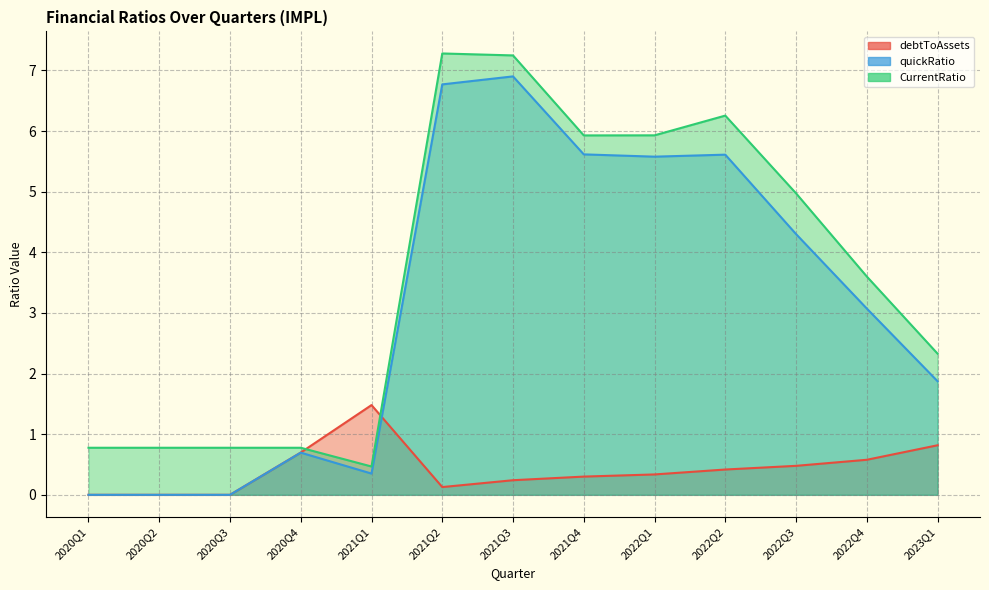

Reading left to right, what are all the values shown in this chart?

debtToAssets: 2020Q1=0.0	2020Q2=0.0	2020Q3=0.0	2020Q4=0.7	2021Q1=1.5	2021Q2=0.1	2021Q3=0.2	2021Q4=0.3	2022Q1=0.3	2022Q2=0.4	2022Q3=0.5	2022Q4=0.6	2023Q1=0.8
quickRatio: 2020Q1=0.0	2020Q2=0.0	2020Q3=0.0	2020Q4=0.7	2021Q1=0.4	2021Q2=6.8	2021Q3=6.9	2021Q4=5.6	2022Q1=5.6	2022Q2=5.6	2022Q3=4.3	2022Q4=3.1	2023Q1=1.9
CurrentRatio: 2020Q1=0.8	2020Q2=0.8	2020Q3=0.8	2020Q4=0.8	2021Q1=0.5	2021Q2=7.3	2021Q3=7.2	2021Q4=5.9	2022Q1=5.9	2022Q2=6.3	2022Q3=5.0	2022Q4=3.6	2023Q1=2.3